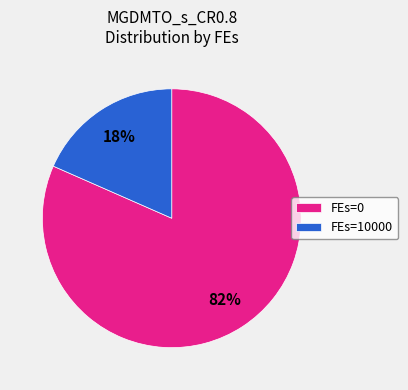

True or false: FEs=10000 accounts for 10% of the total.

False